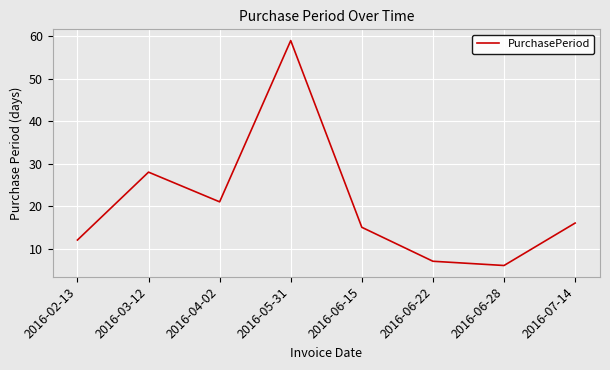

List the labels in order of value, smallest first.

2016-06-28, 2016-06-22, 2016-02-13, 2016-06-15, 2016-07-14, 2016-04-02, 2016-03-12, 2016-05-31